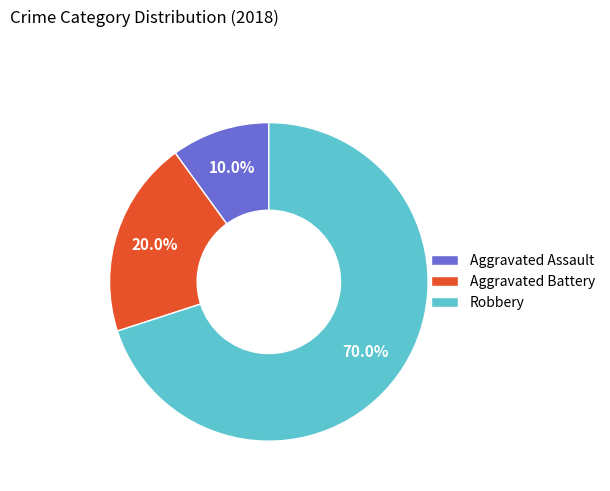

How many segments does this pie chart have?

3